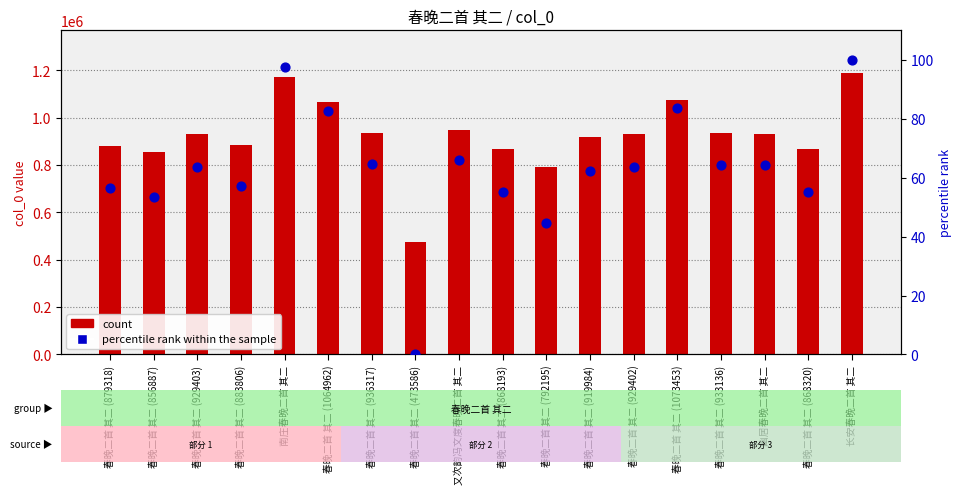

Is the value of count at 春晚二首 其二 (929403) greater than the value of percentile rank within sample at 春晚二首 其二 (919984)?

Yes